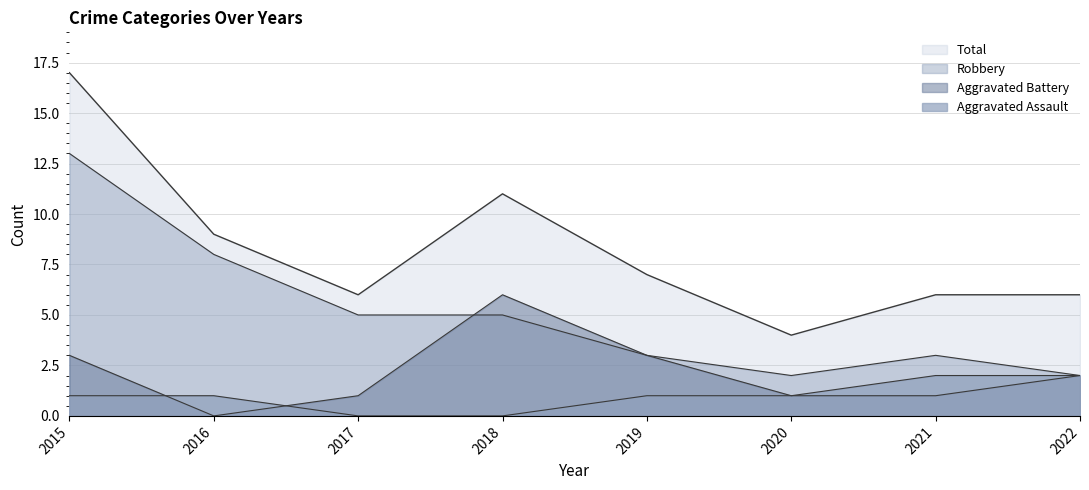

Reading left to right, list all the values displayed in this chart.

Aggravated Assault: 2015=1	2016=1	2017=0	2018=0	2019=1	2020=1	2021=2	2022=2
Aggravated Battery: 2015=3	2016=0	2017=1	2018=6	2019=3	2020=1	2021=1	2022=2
Robbery: 2015=13	2016=8	2017=5	2018=5	2019=3	2020=2	2021=3	2022=2
Total: 2015=17	2016=9	2017=6	2018=11	2019=7	2020=4	2021=6	2022=6